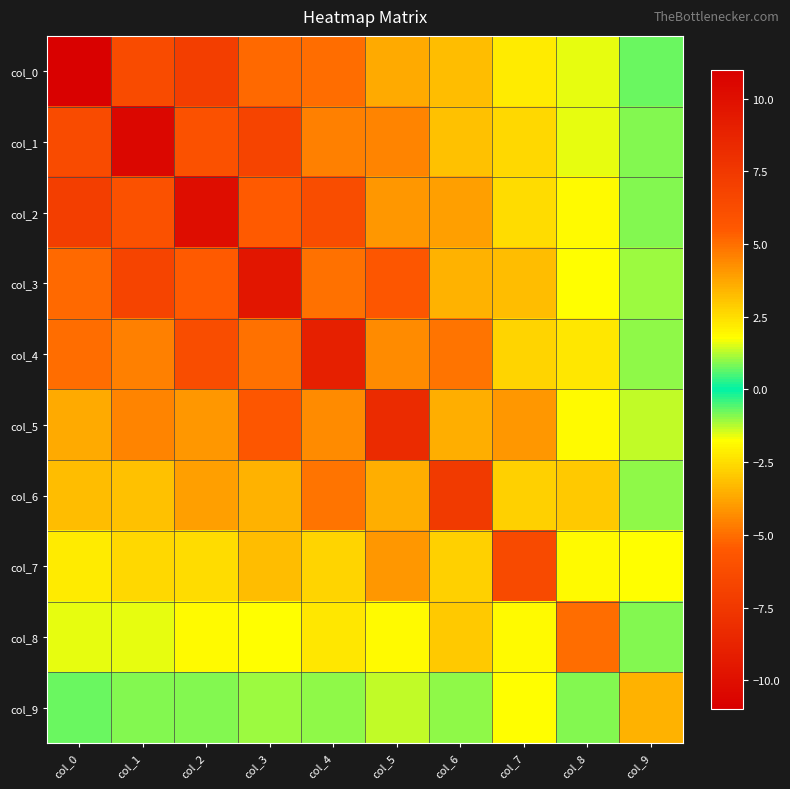

At which category is the sum across all series the highest?

col_2